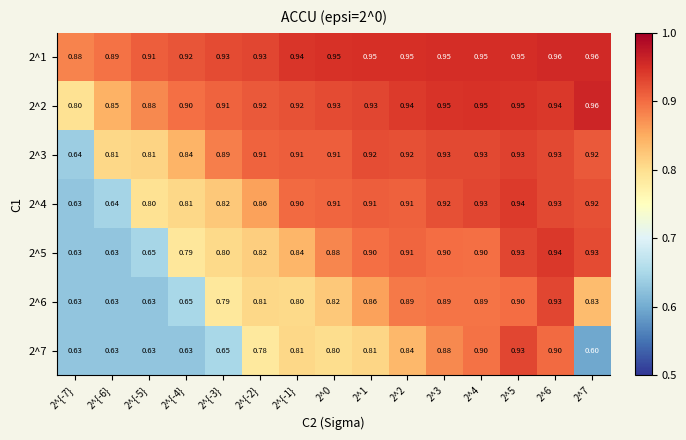

What is the total value across all series at 2^5?

6.5